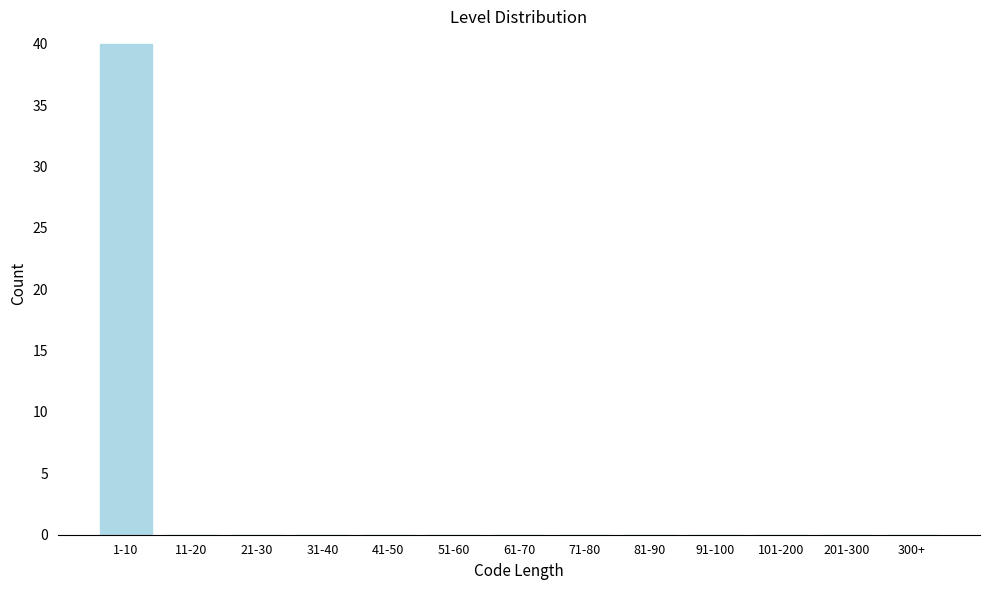

Reading right to left, list all the values displayed in this chart.

300+=0	201-300=0	101-200=0	91-100=0	81-90=0	71-80=0	61-70=0	51-60=0	41-50=0	31-40=0	21-30=0	11-20=0	1-10=40